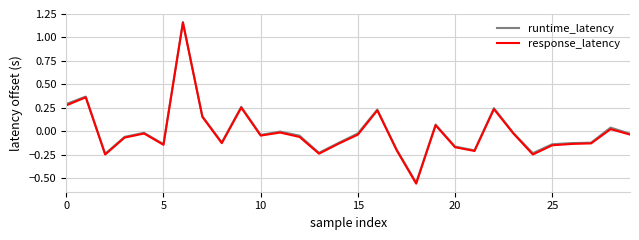

Which series has the largest range (max minus min)?

response_latency